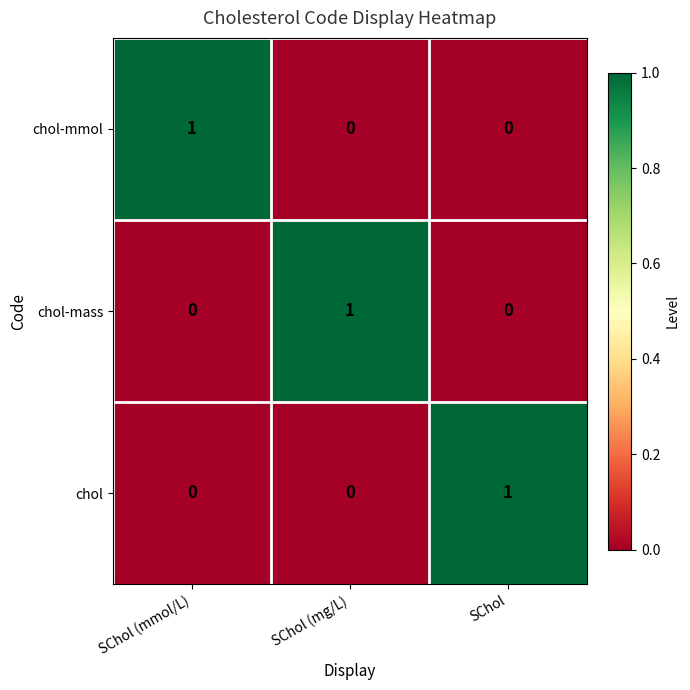

Reading left to right, transcribe all the data shown in this chart.

chol-mmol: SChol (mmol/L)=1	SChol (mg/L)=0	SChol=0
chol-mass: SChol (mmol/L)=0	SChol (mg/L)=1	SChol=0
chol: SChol (mmol/L)=0	SChol (mg/L)=0	SChol=1